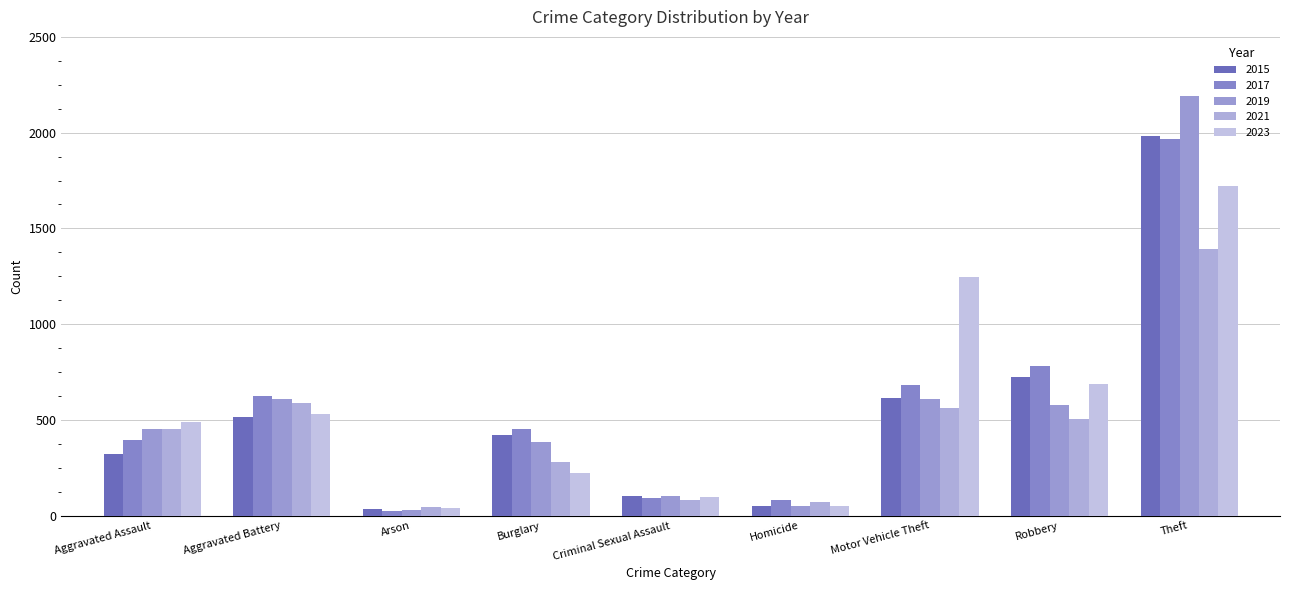

How many distinct data groups are displayed?

5